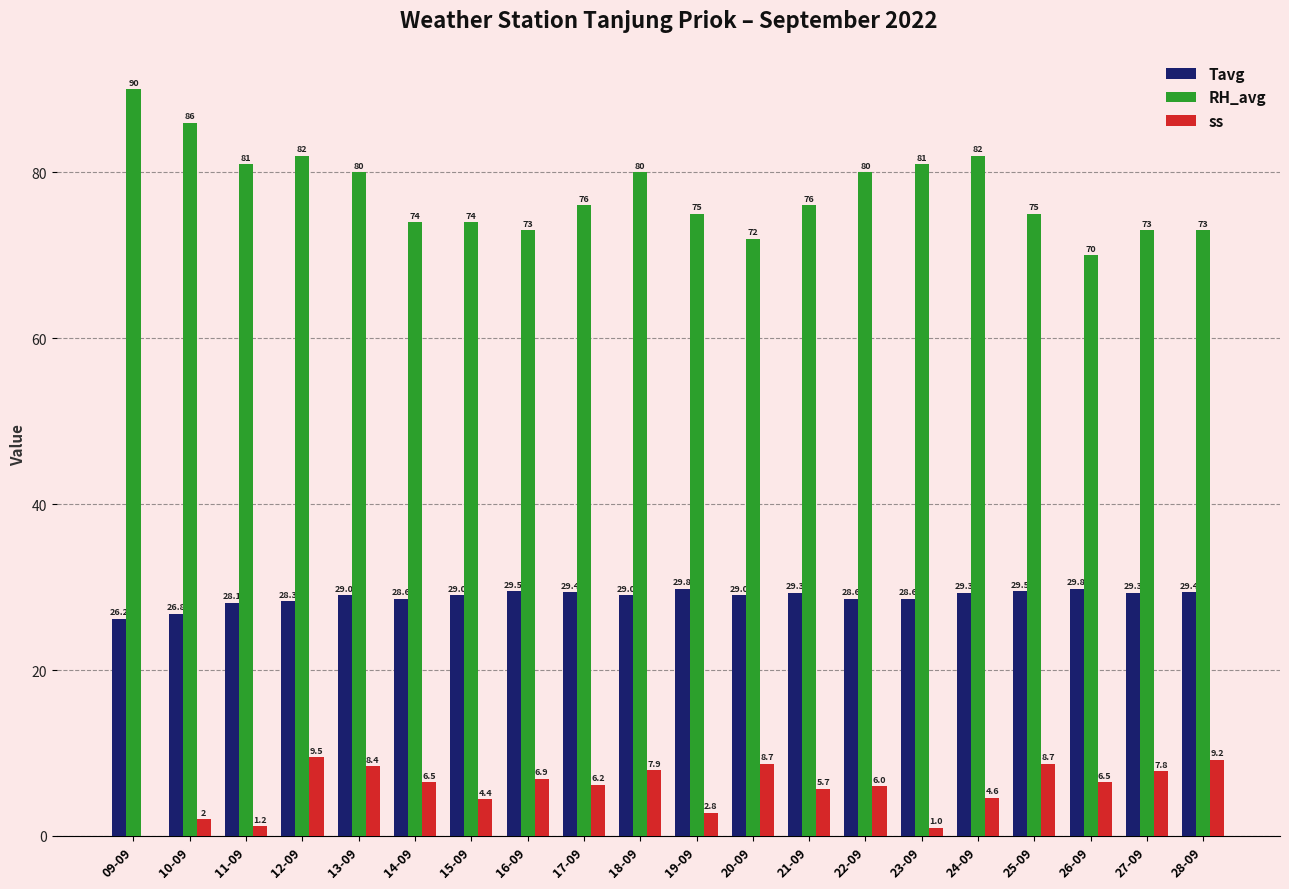

Which series has the widest spread of values?

RH_avg